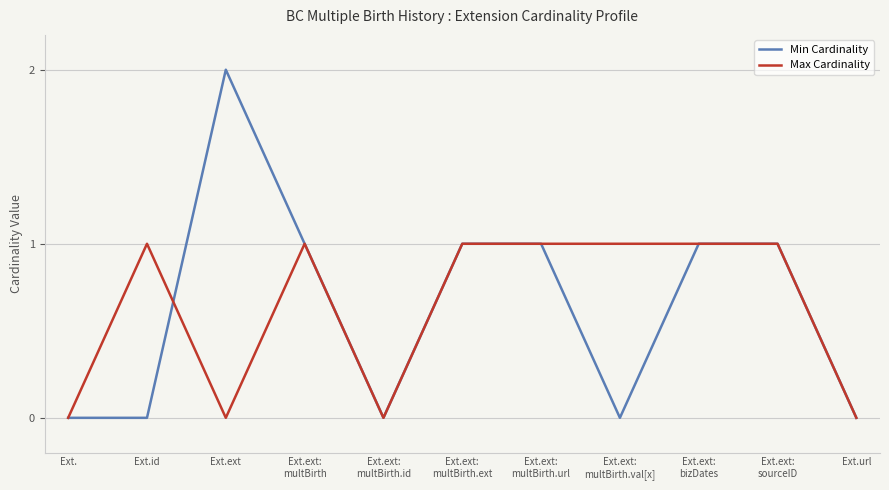

The value of Max Cardinality at Ext.url is 0. True or false?

True